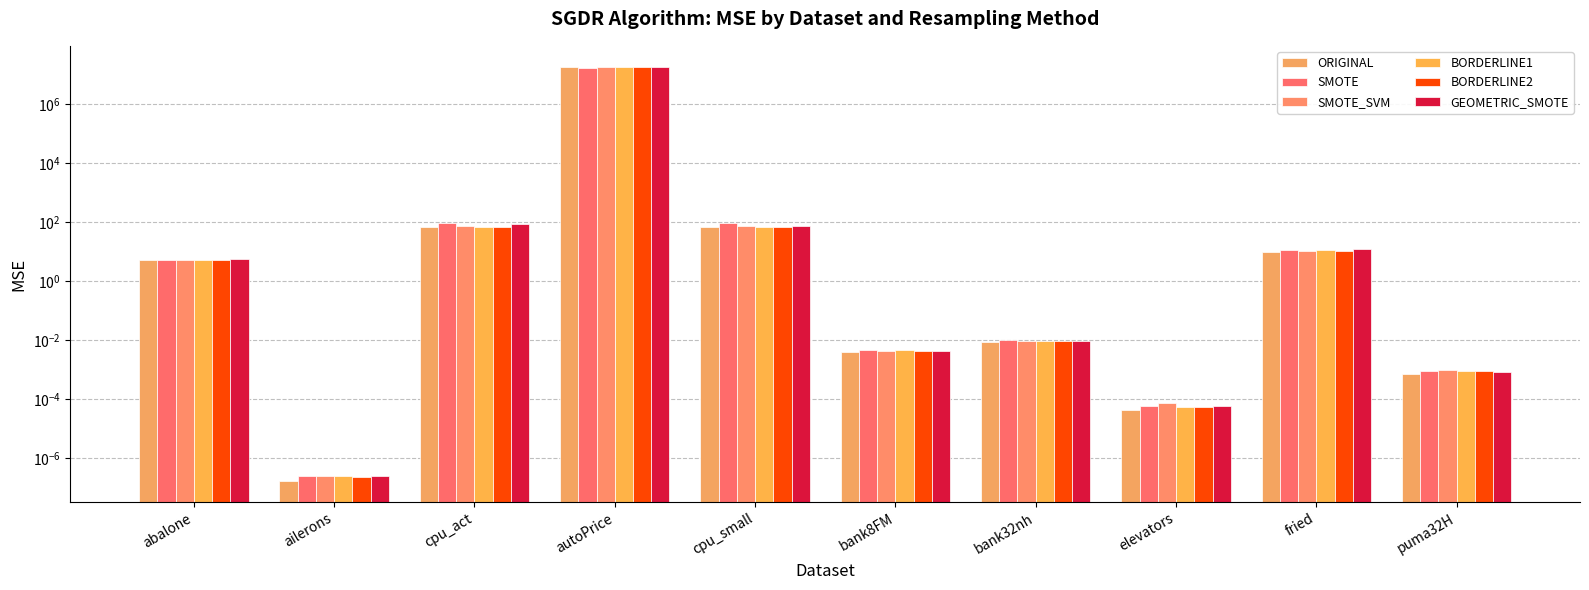

Between ailerons and elevators, which is larger?

elevators